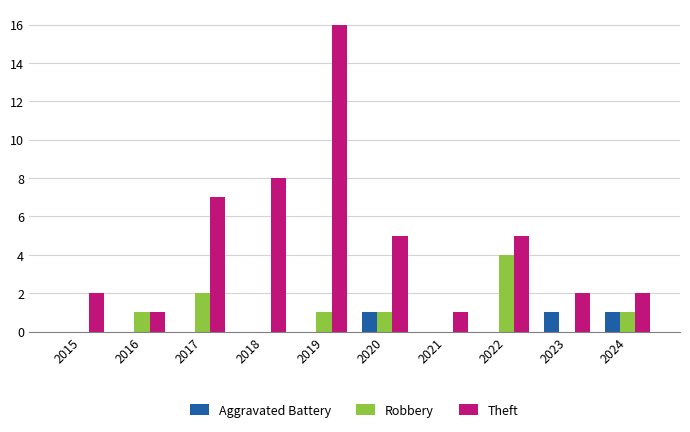

Which series changed the most between 2020 and 2024?

Theft